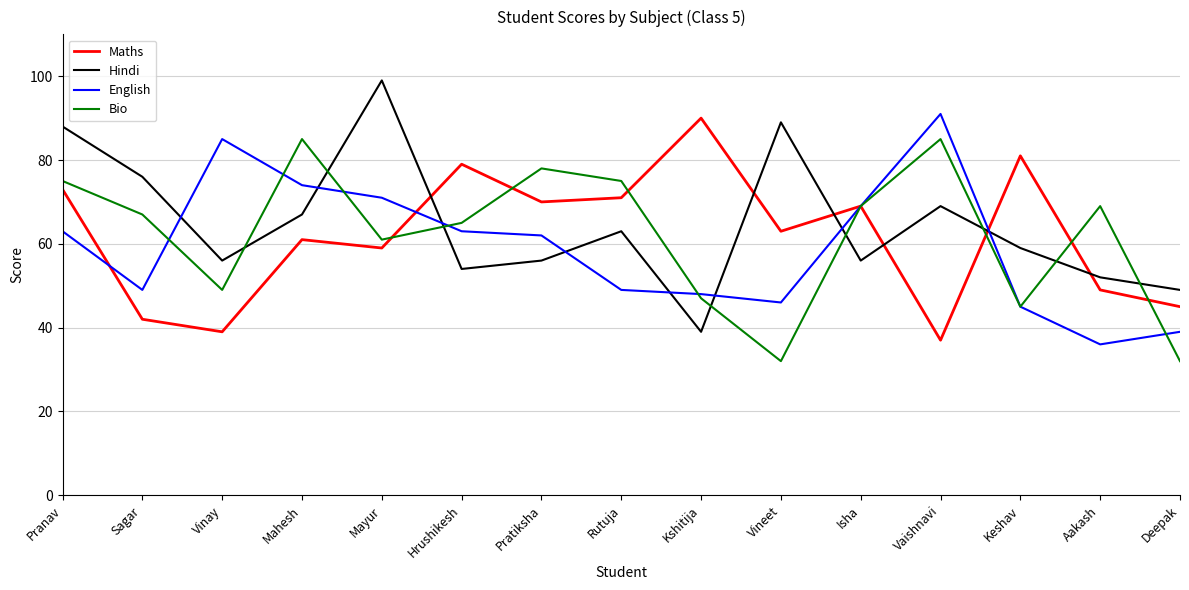

True or false: English and Hindi cross at least once.

True